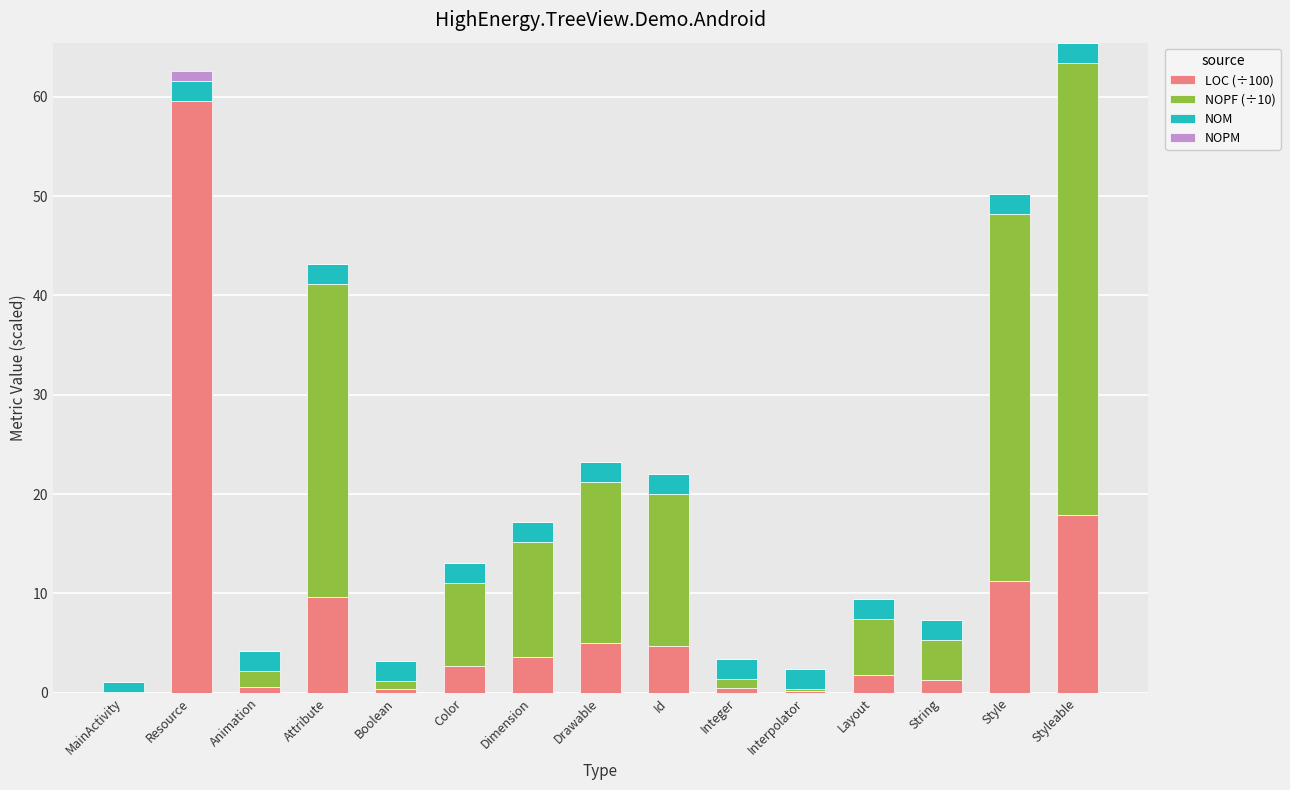

Are the bars horizontal?

No